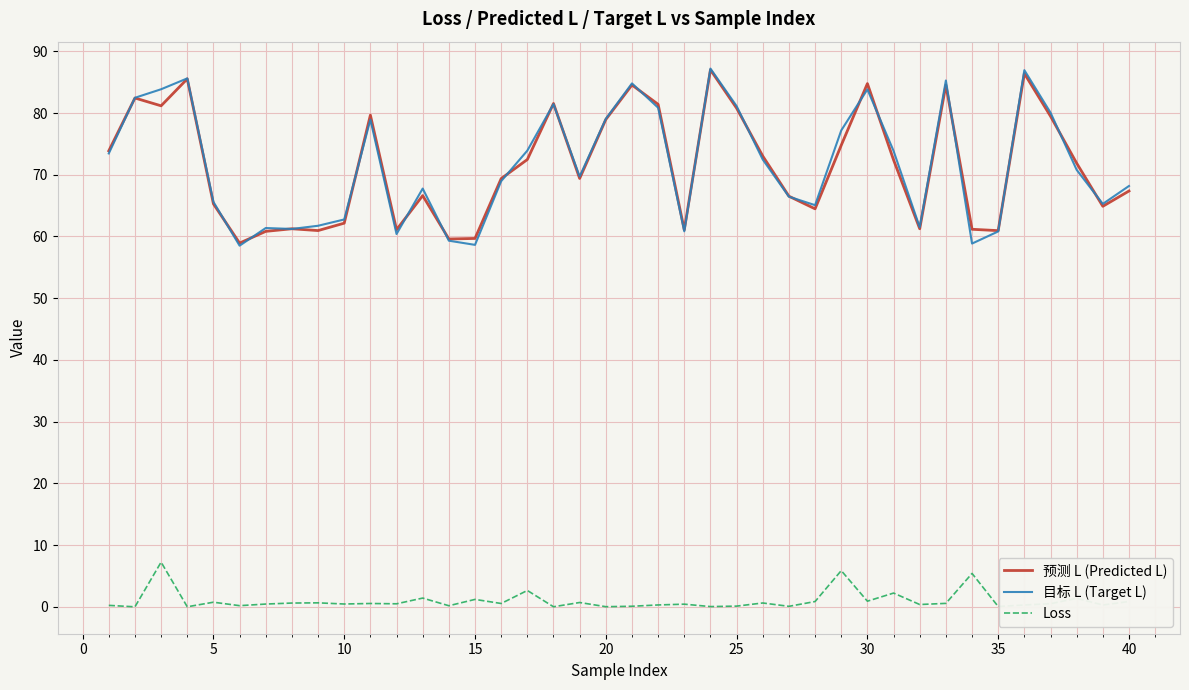

True or false: Loss and 预测 L (Predicted L) cross at least once.

False